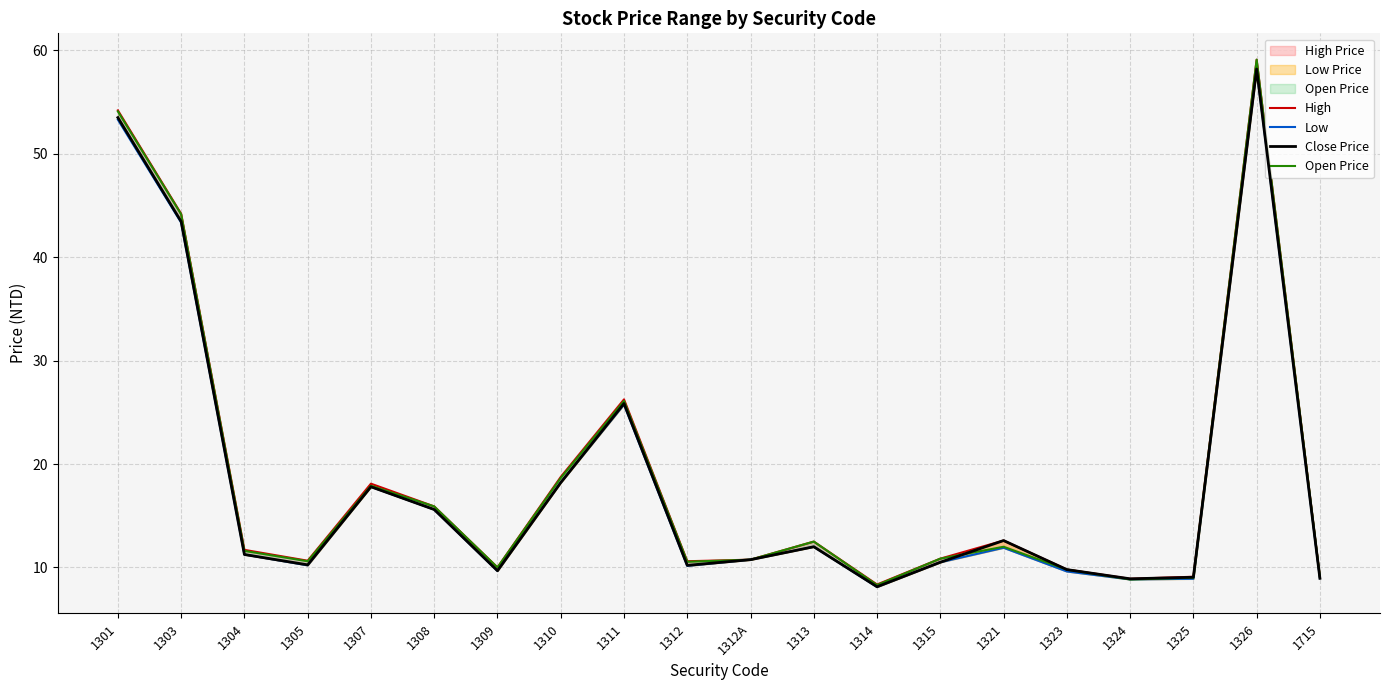

True or false: Close Price and Low intersect in this chart.

False